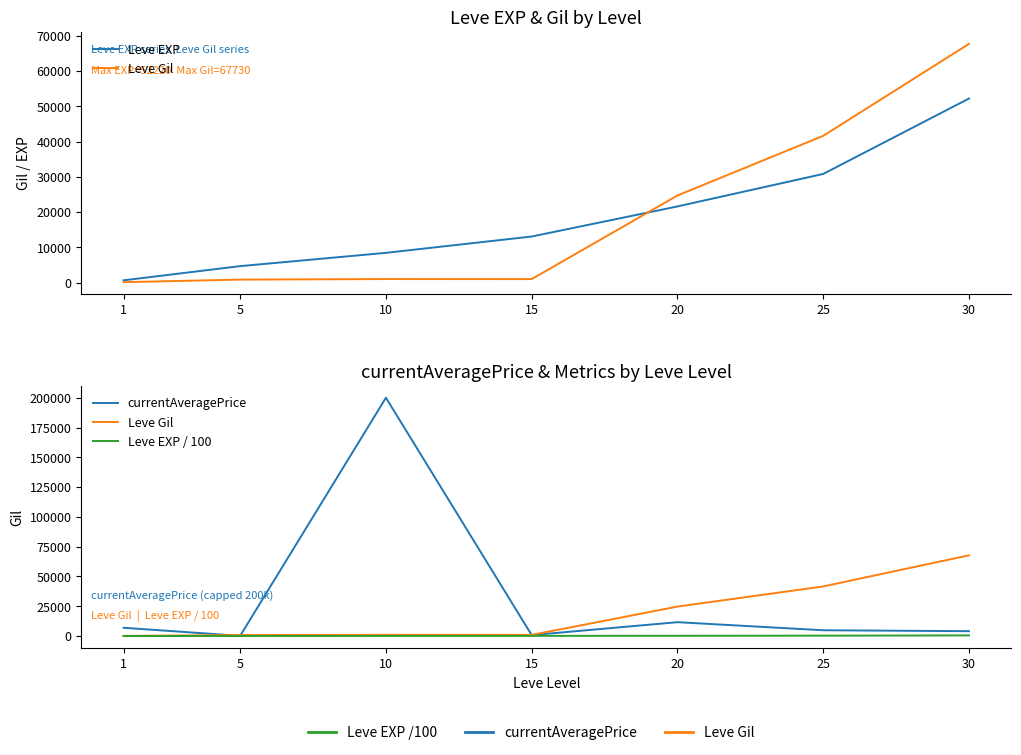

How many interior local valleys does the currentAveragePrice series have?

2